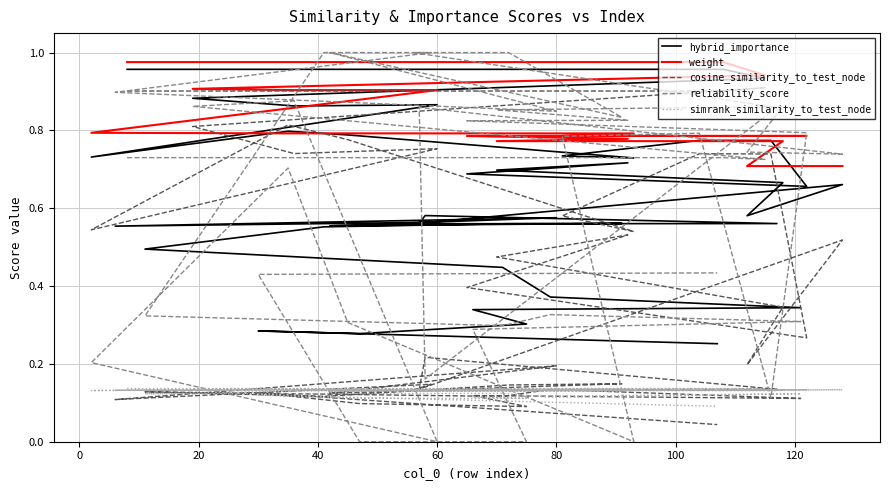

How many interior local valleys does the reliability_score series have?

9